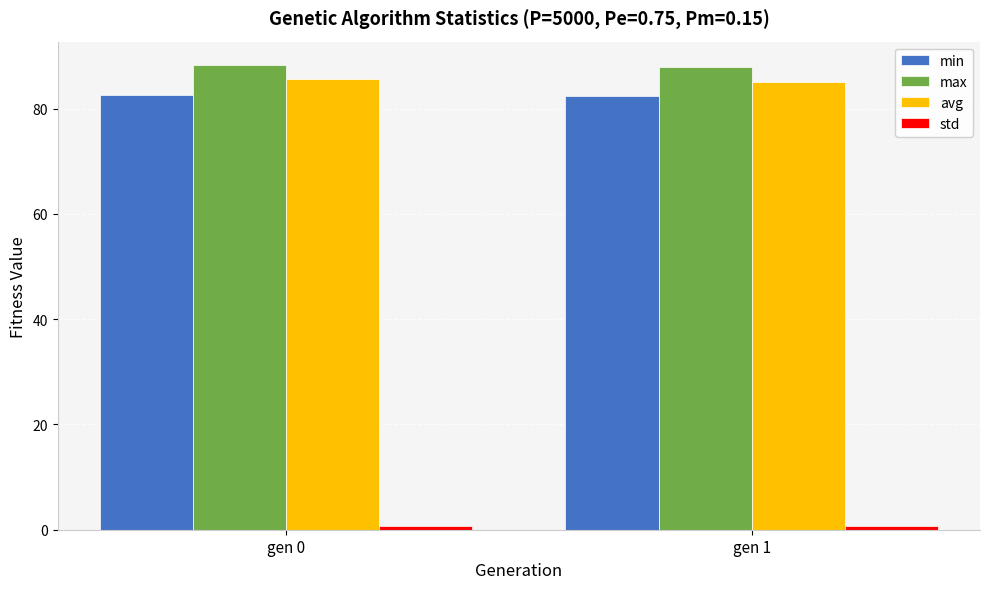

True or false: avg has a value of 85.5 at gen 0.

True